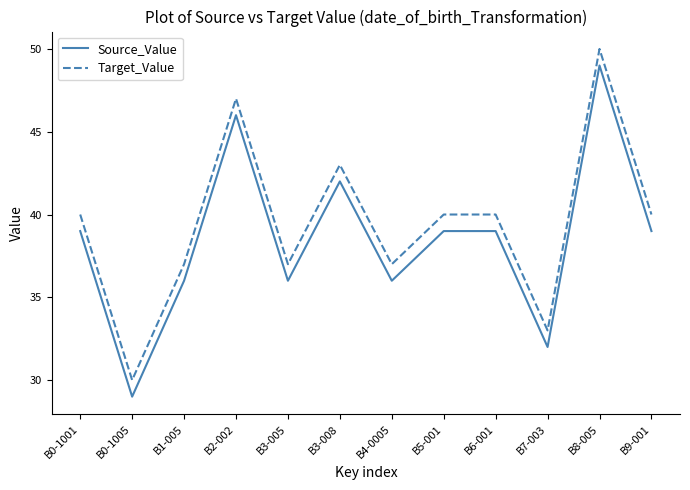

Rank the series by their maximum value, from highest to lowest.

Target_Value, Source_Value